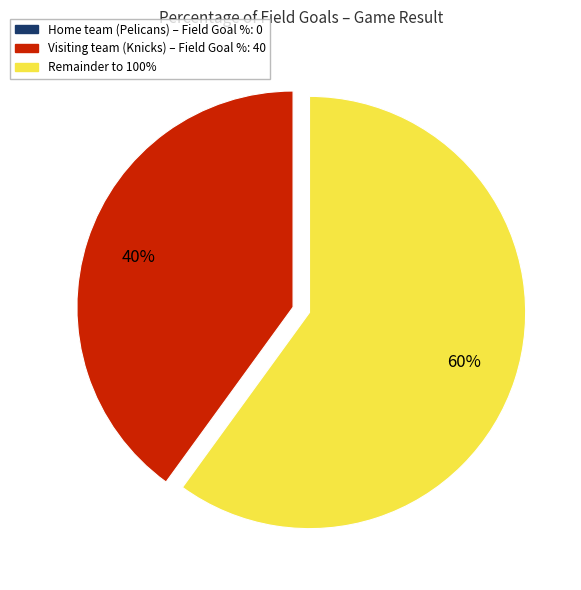

Does any single category account for the majority?

Yes